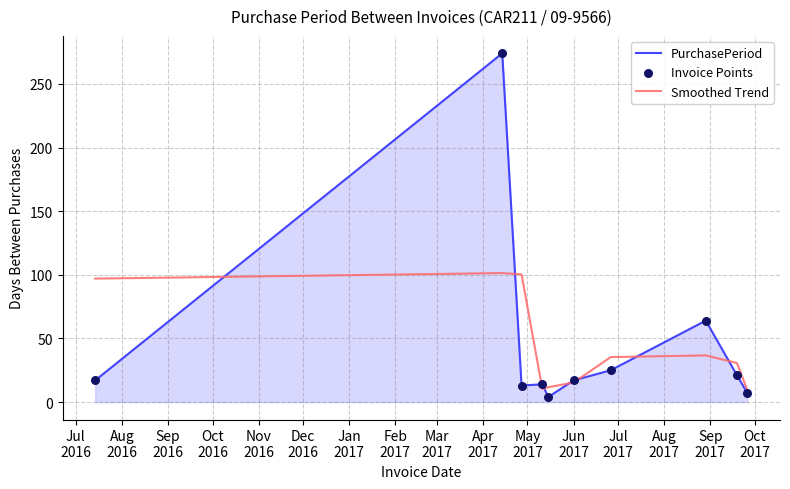

Which series has the largest range (max minus min)?

PurchasePeriod